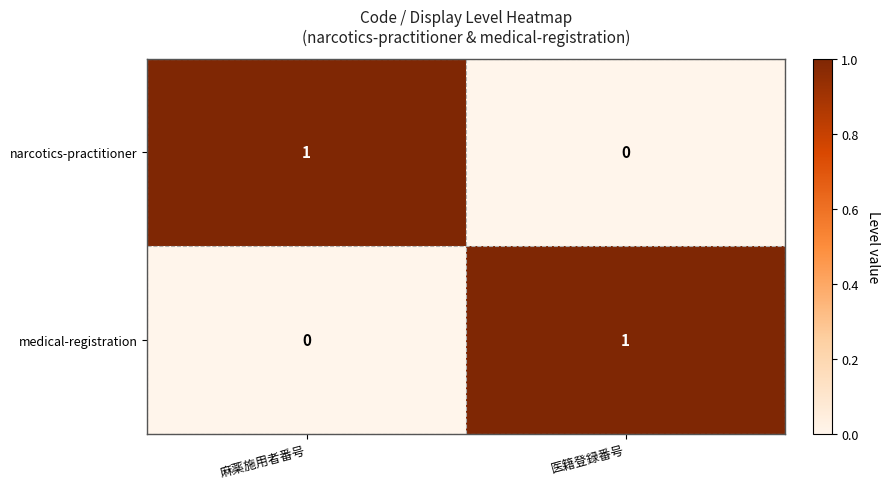

What is the greatest value displayed?

1